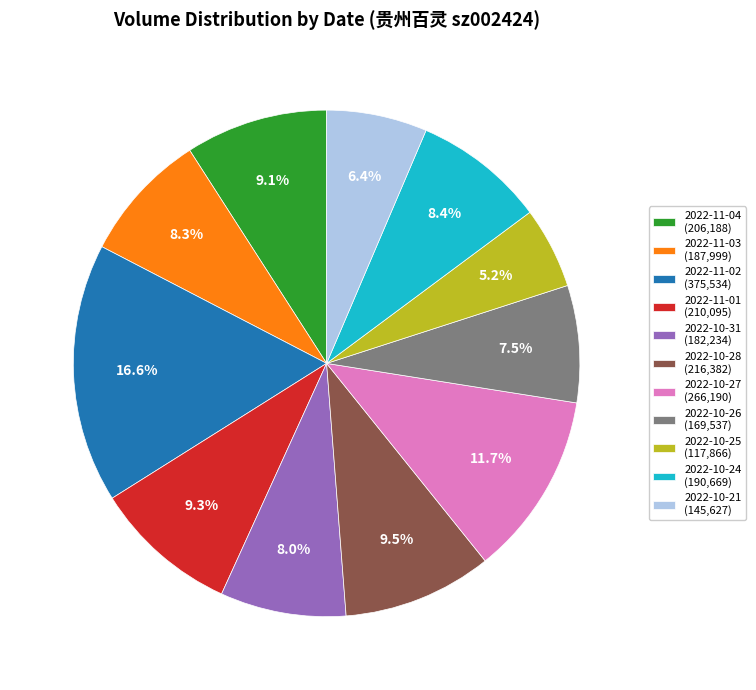

To the nearest percent, what is the difference between the largest and smallest slice percentages?

11%